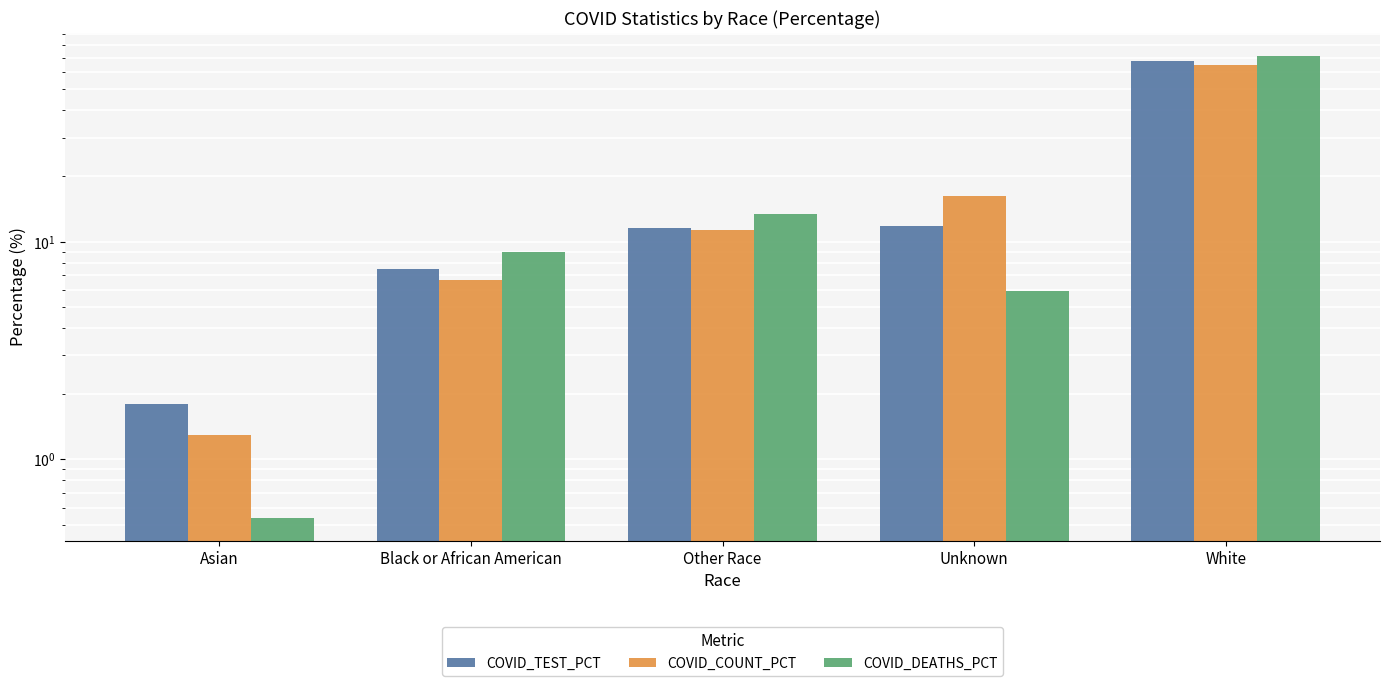

How many values in the COVID_DEATHS_PCT series are below 8?

2